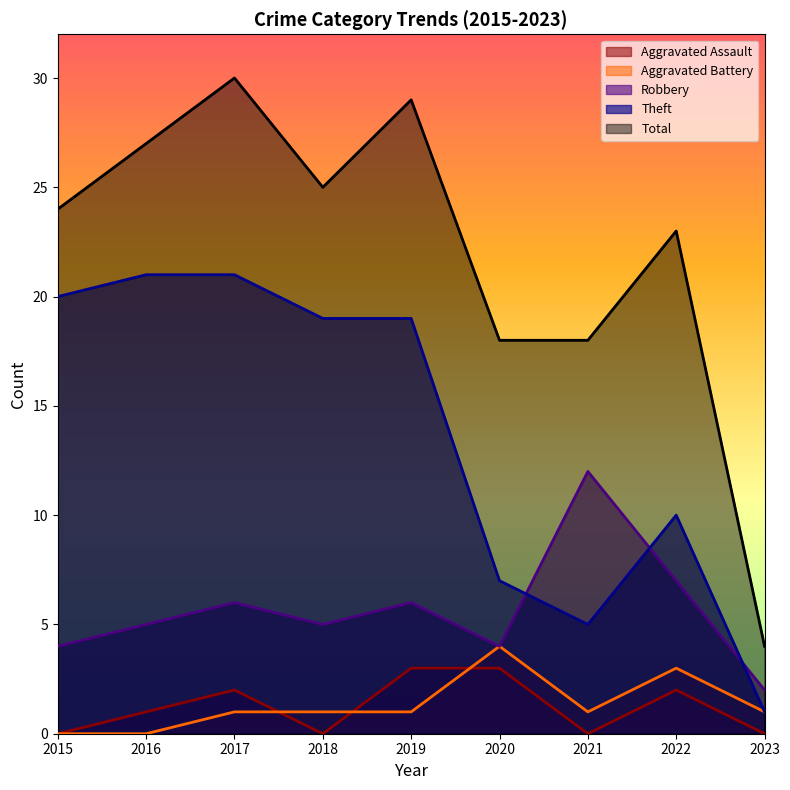

True or false: Robbery and Aggravated Assault cross at least once.

False